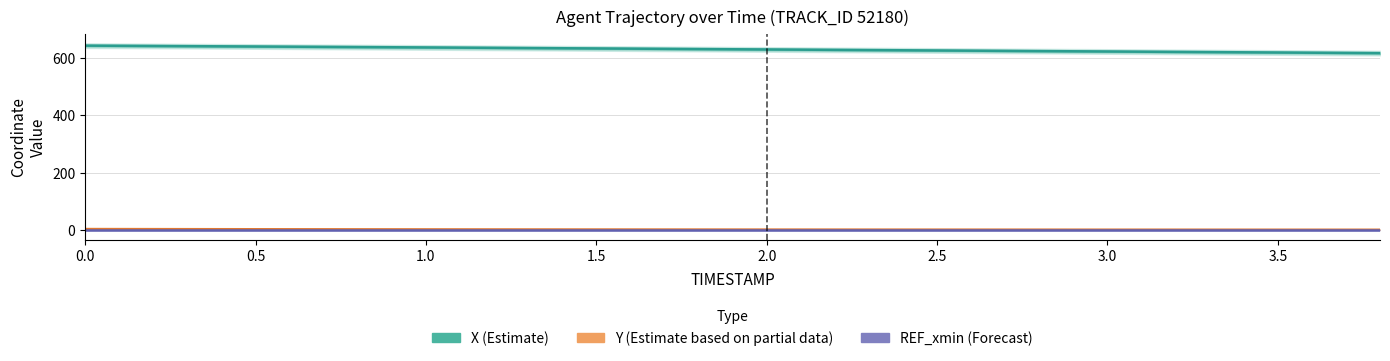

True or false: REF_xmin (Forecast) has more than 0 points higher than both neighbors.

False